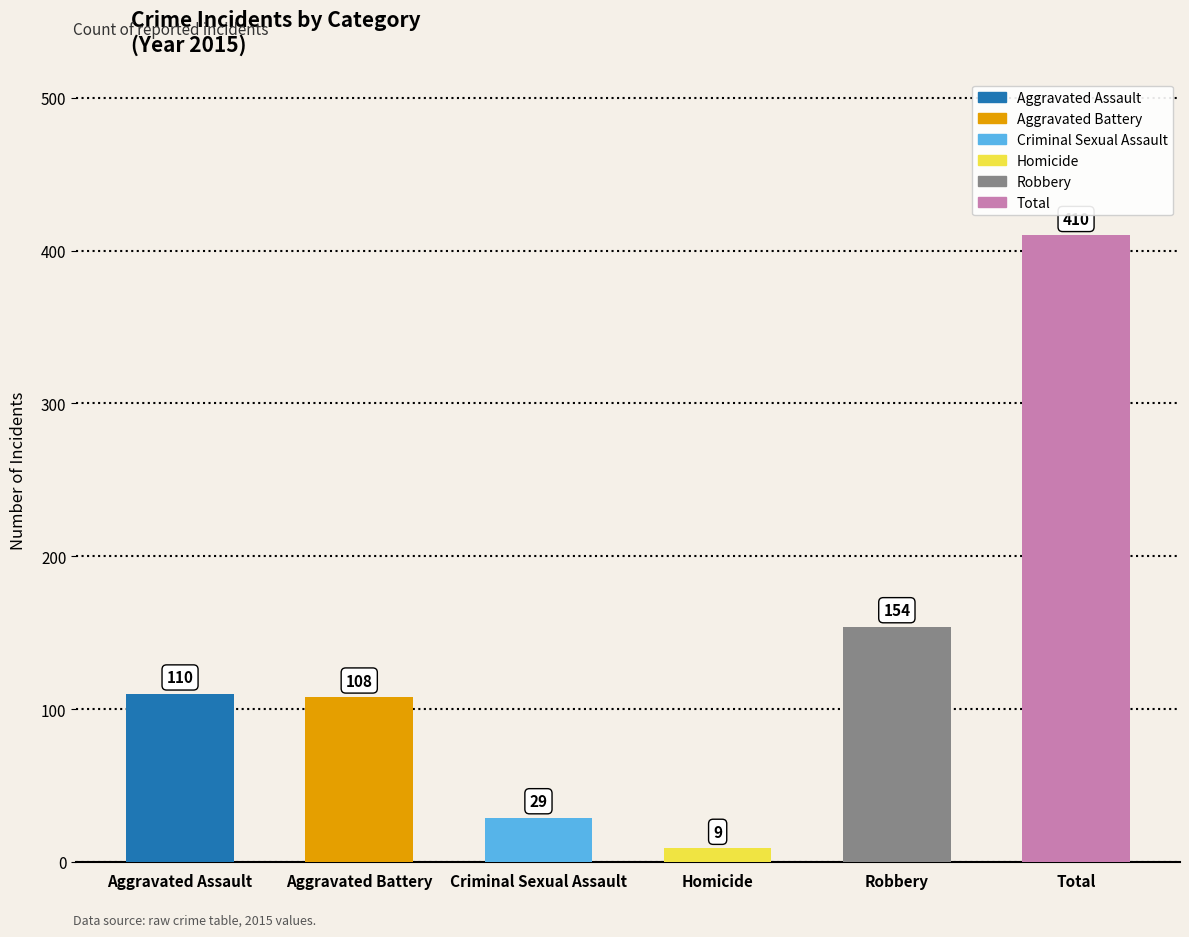

Which series has the largest total across all categories?

Total